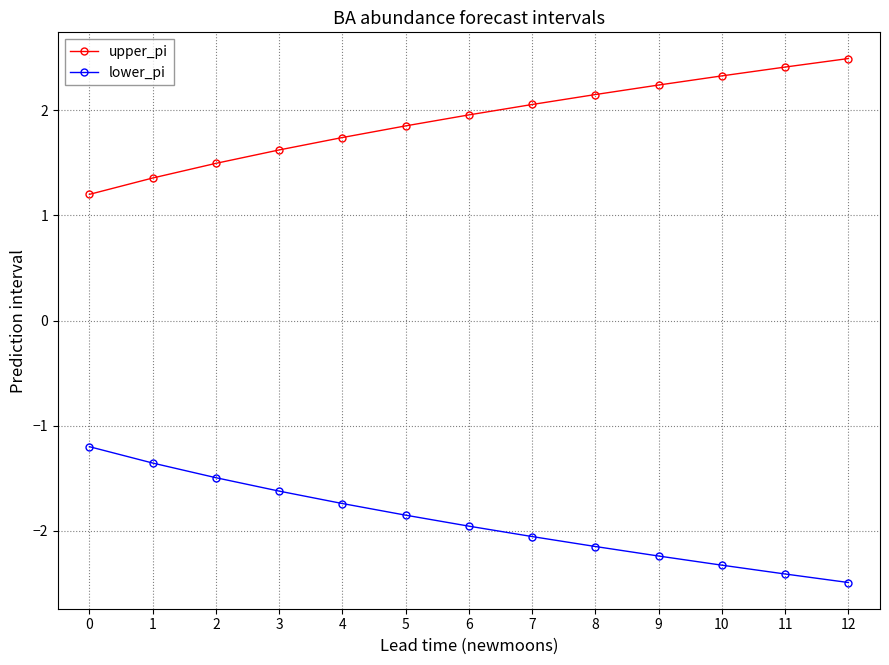

Is the value of lower_pi at 1 greater than the value of upper_pi at 9?

No